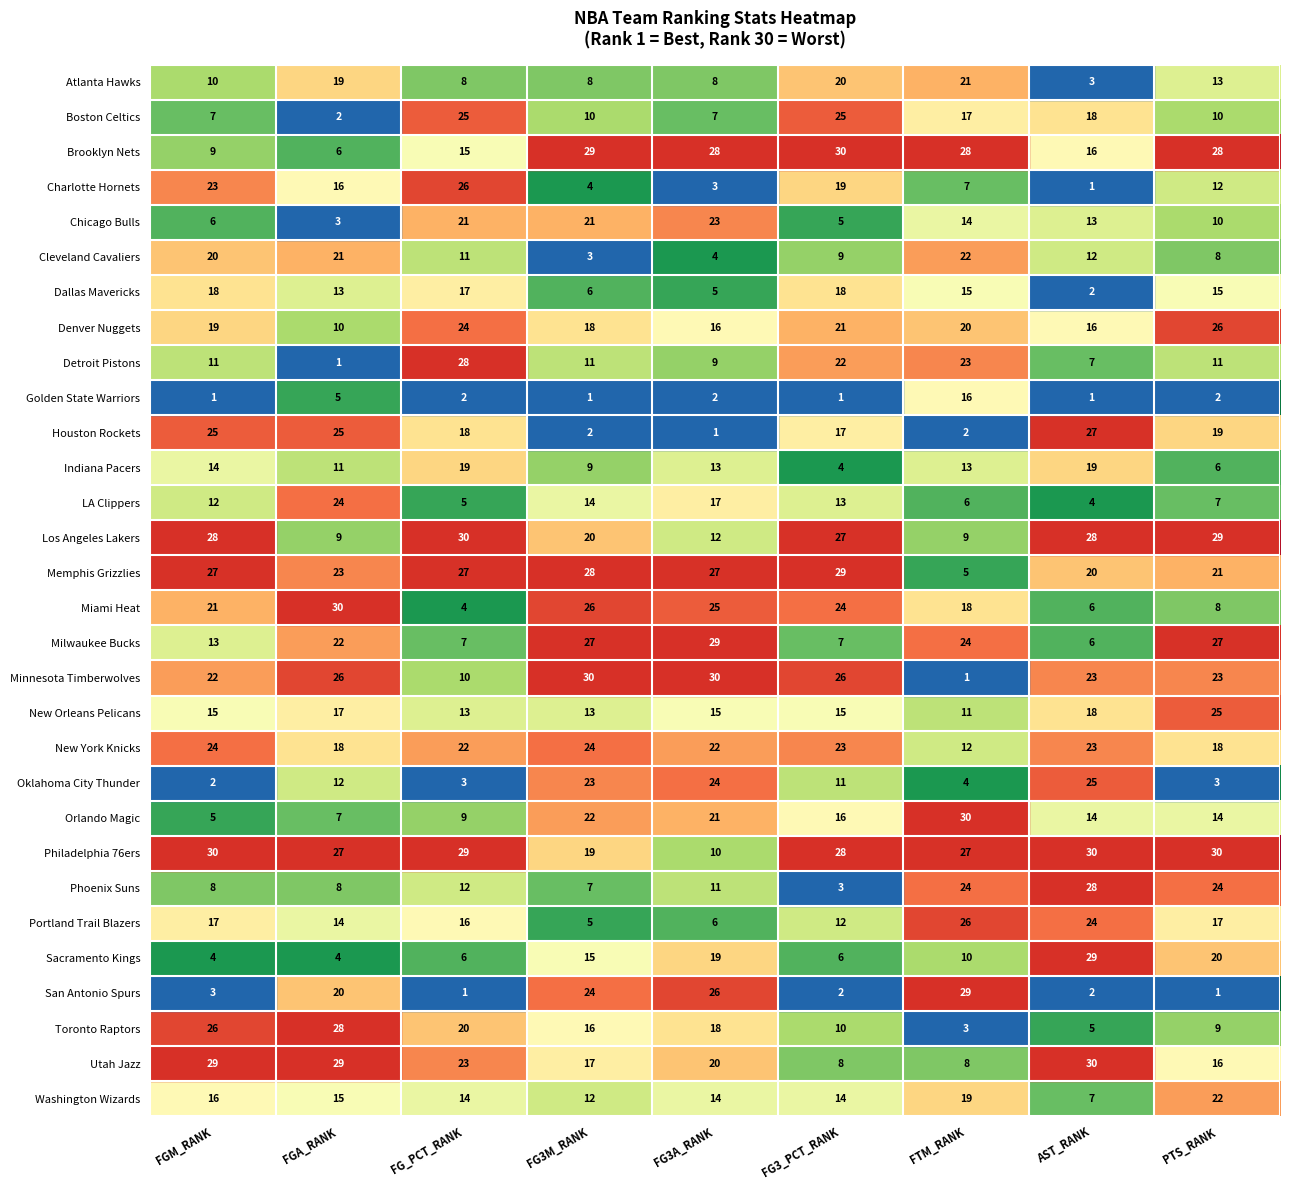

What is the sum of all Dallas Mavericks values?

109